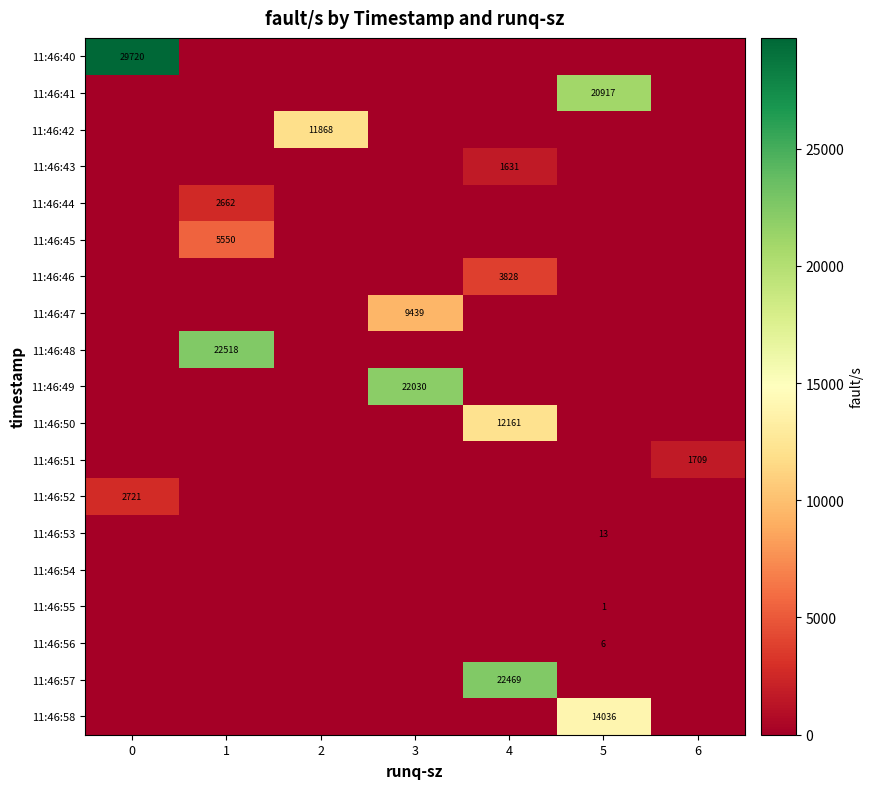

What is the difference between the maximum and minimum values in the 11:46:48 series?

22518